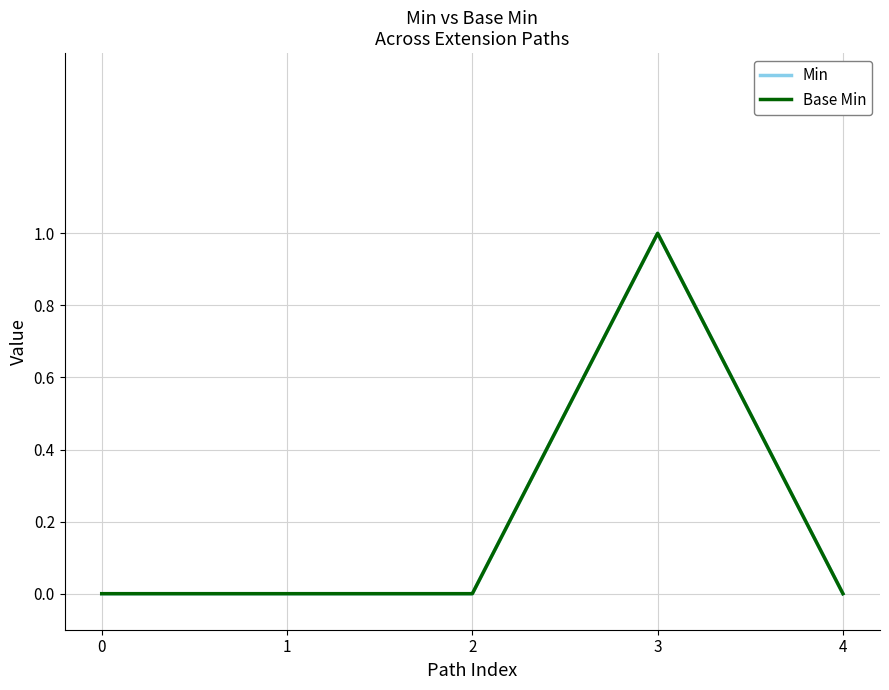

Reading right to left, list all the values displayed in this chart.

Min: 0	1	0	0	0
Base Min: 0	1	0	0	0